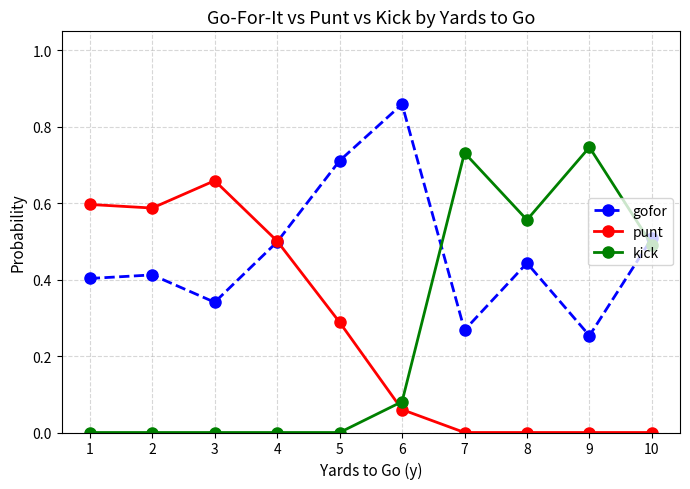

After their last crossing, which series has the higher values: kick or gofor?

gofor